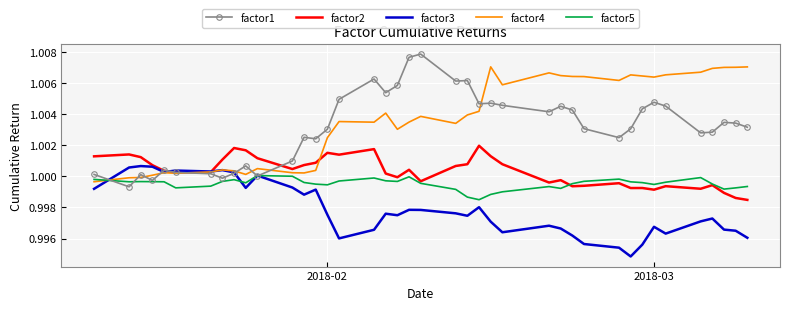

What is the sum of all factor5 values?

40.0